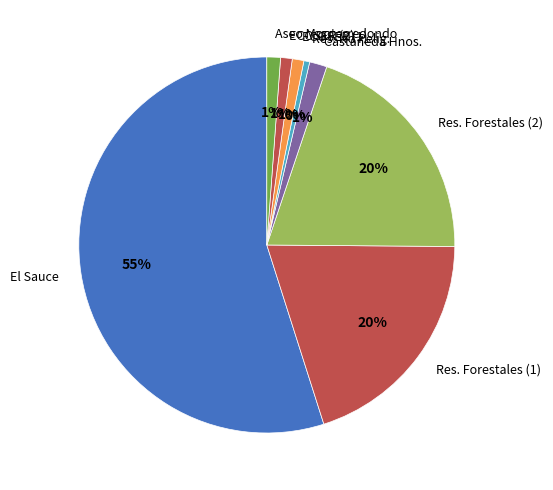

Combined, do ECOSER (1) and Res. Forestales (2) account for over 50%?

No